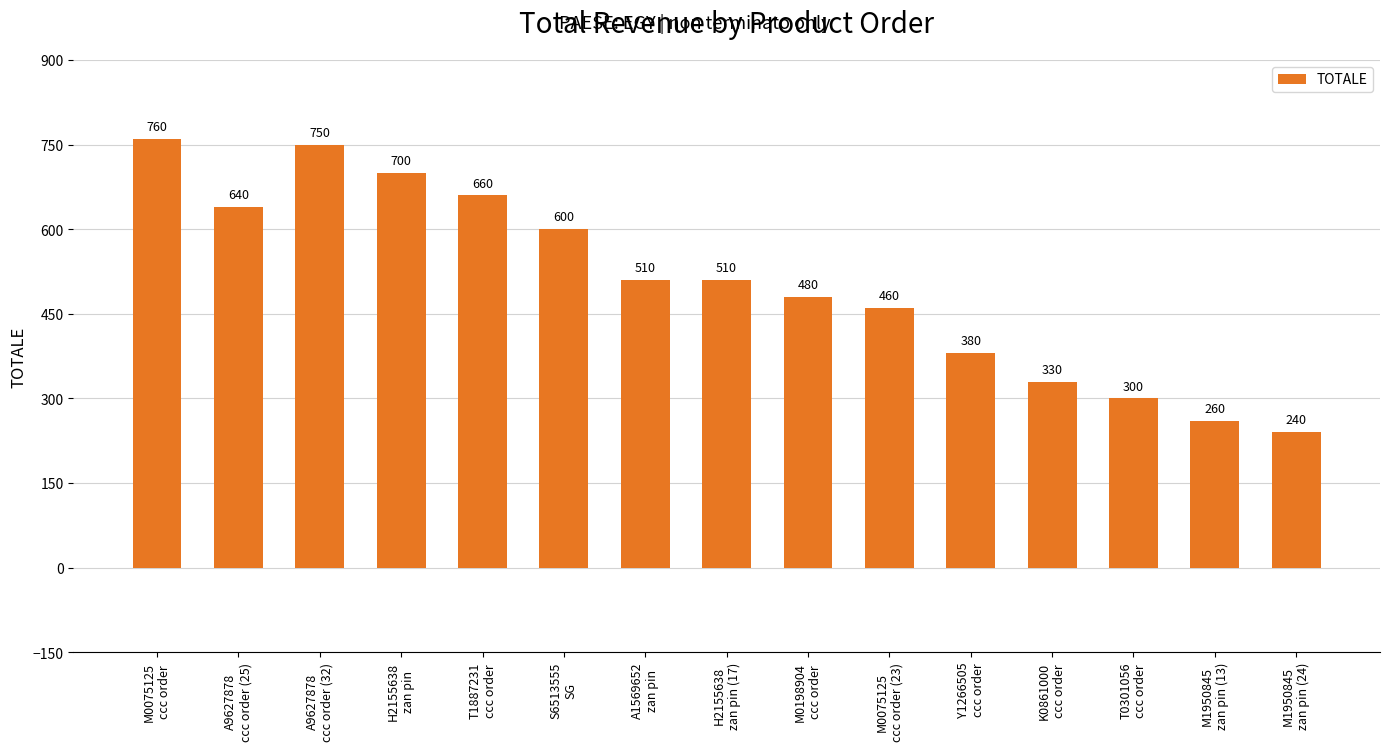

What is the sum of all values?

7580